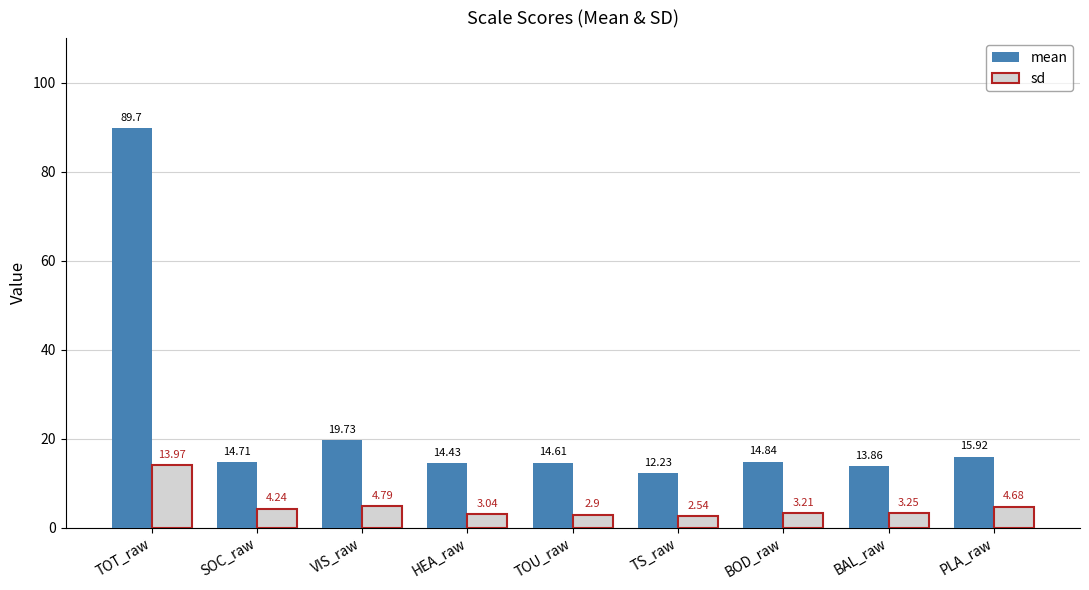

List the labels in order of mean value, largest first.

TOT_raw, VIS_raw, PLA_raw, BOD_raw, SOC_raw, TOU_raw, HEA_raw, BAL_raw, TS_raw